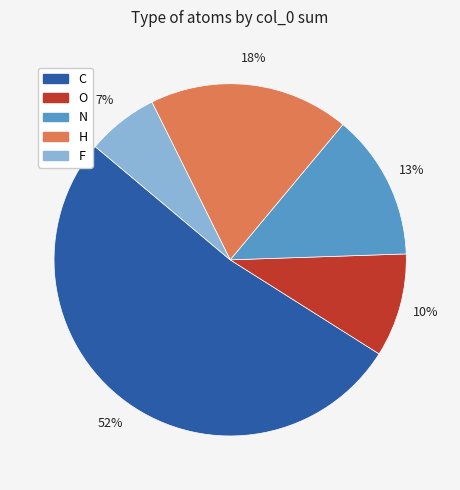

Which slice is the largest?

C